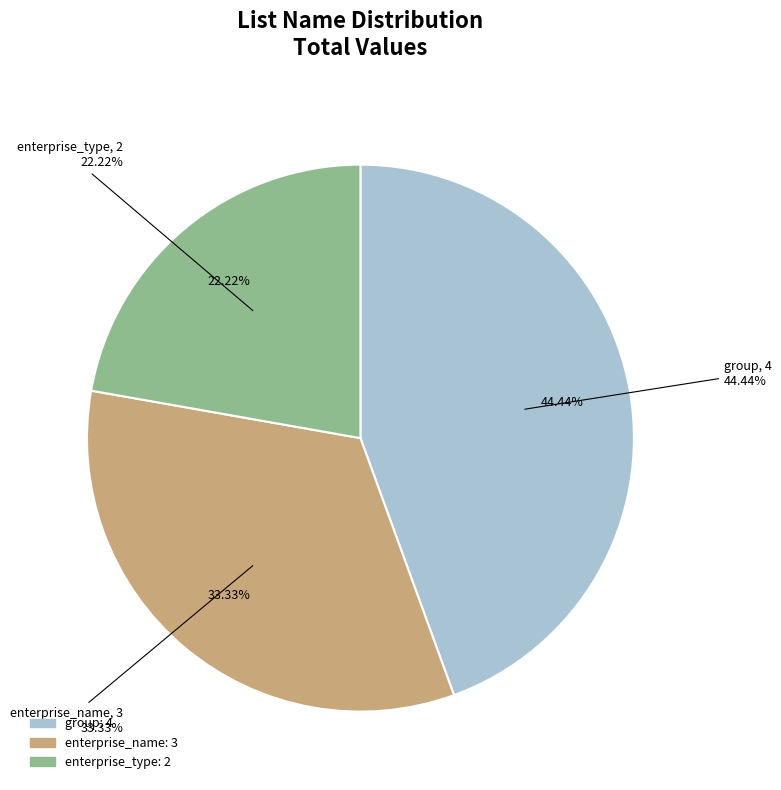

What is the change in value from group to enterprise_name?

-1